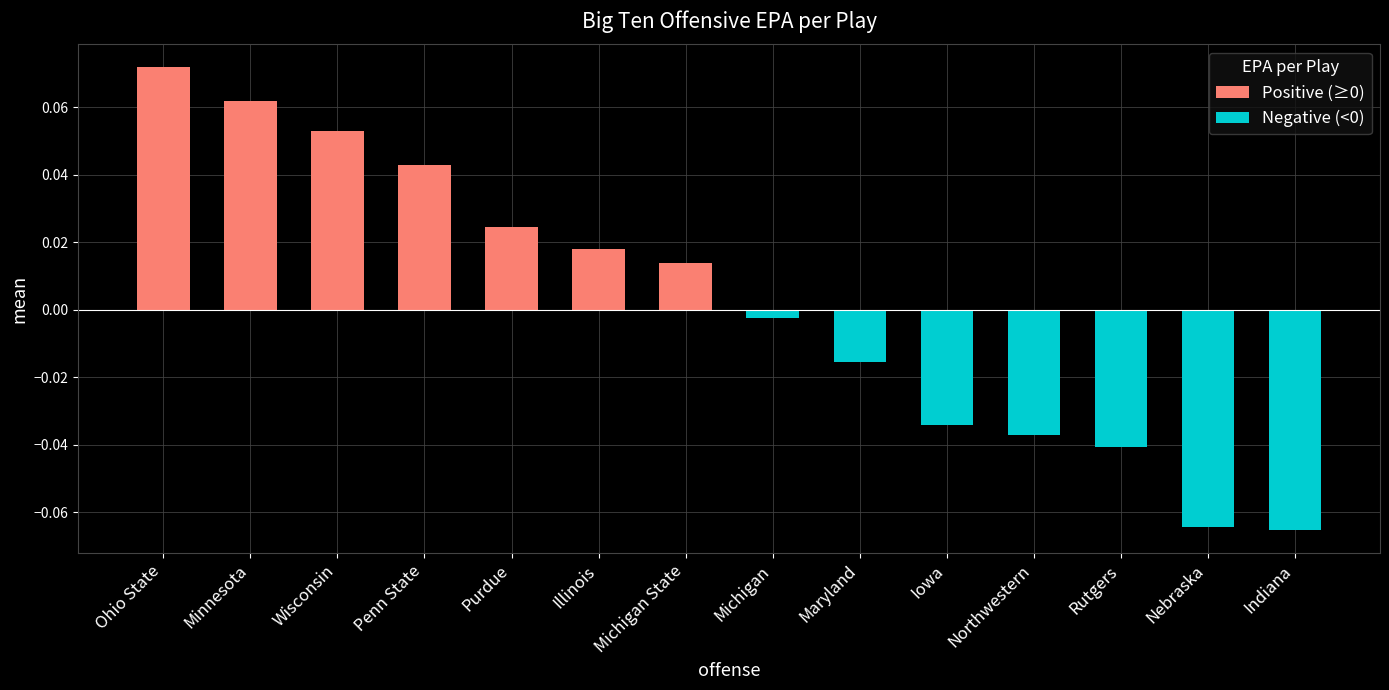

At Nebraska, list the series in order from smallest to largest.

Negative (<0), Positive (≥0)